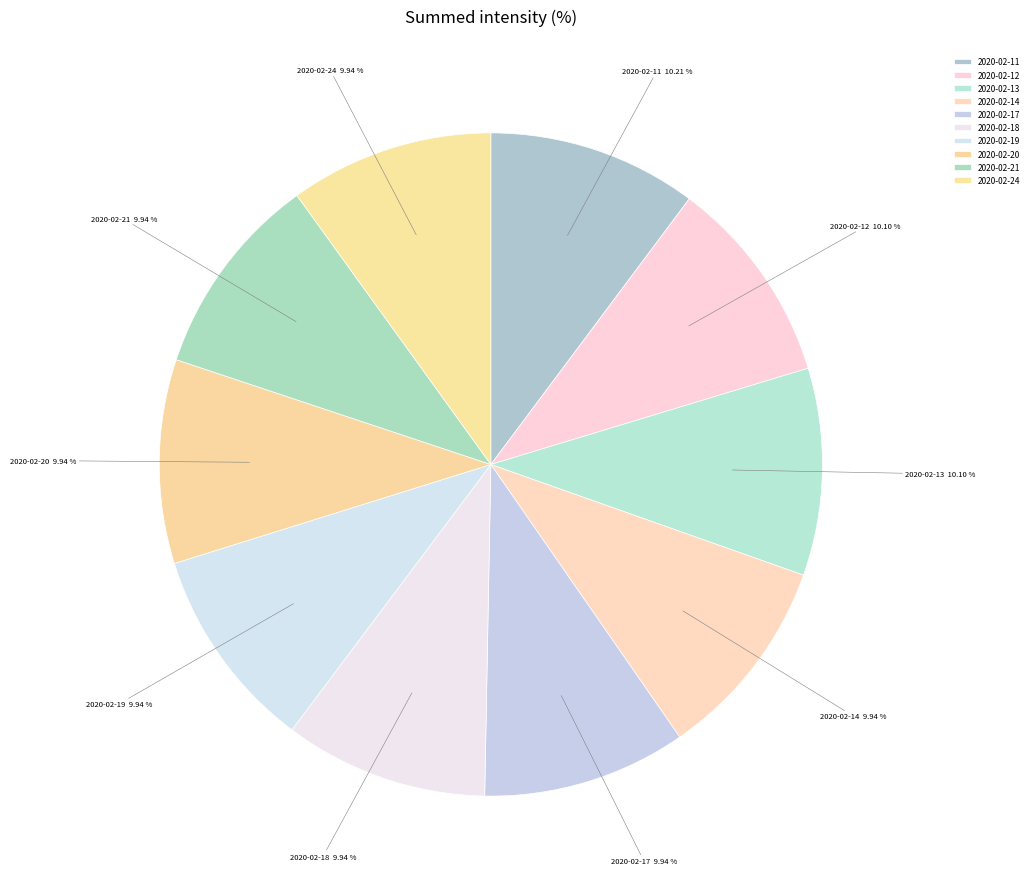

Is it true that 2020-02-21 is 10% of the pie?

True